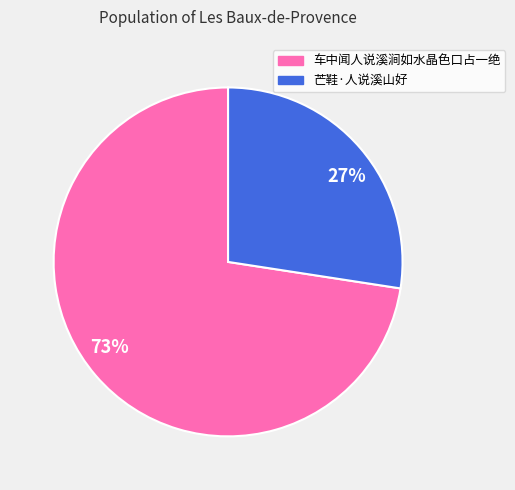

Which slice is the smallest?

27%